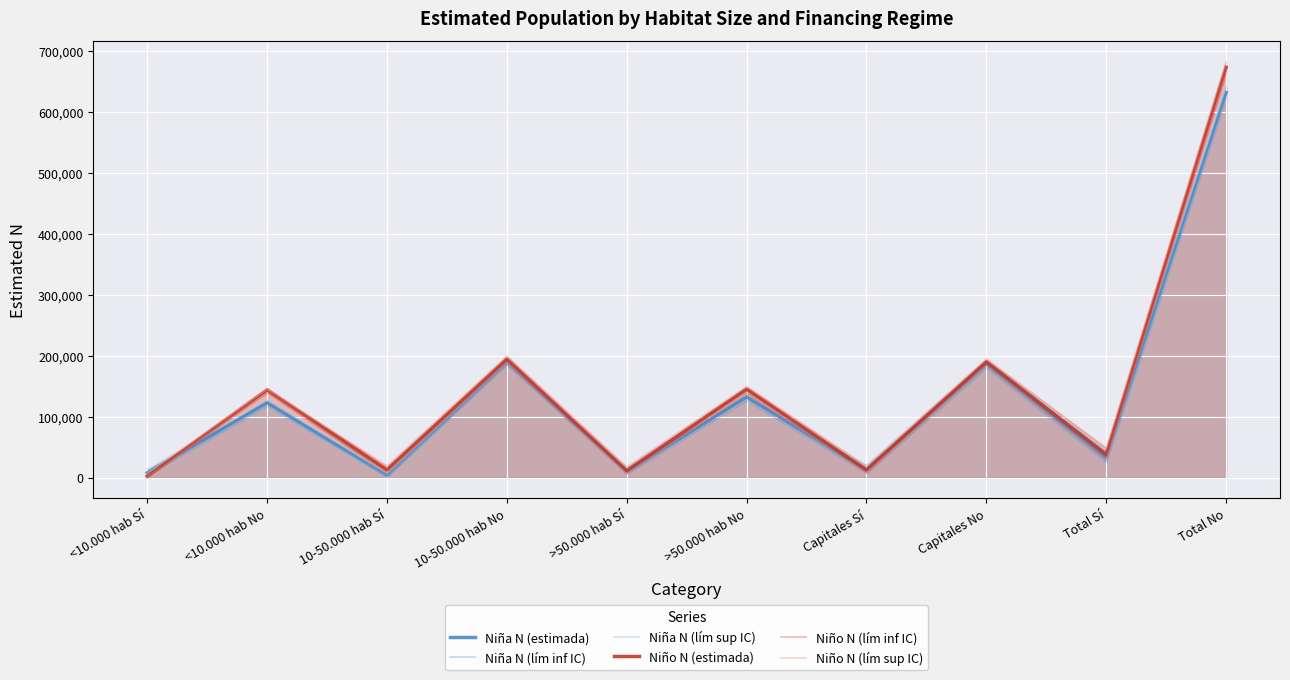

What value does the Niño N (lím sup IC) series have at <10.000 hab Sí, to the nearest 50?

6600